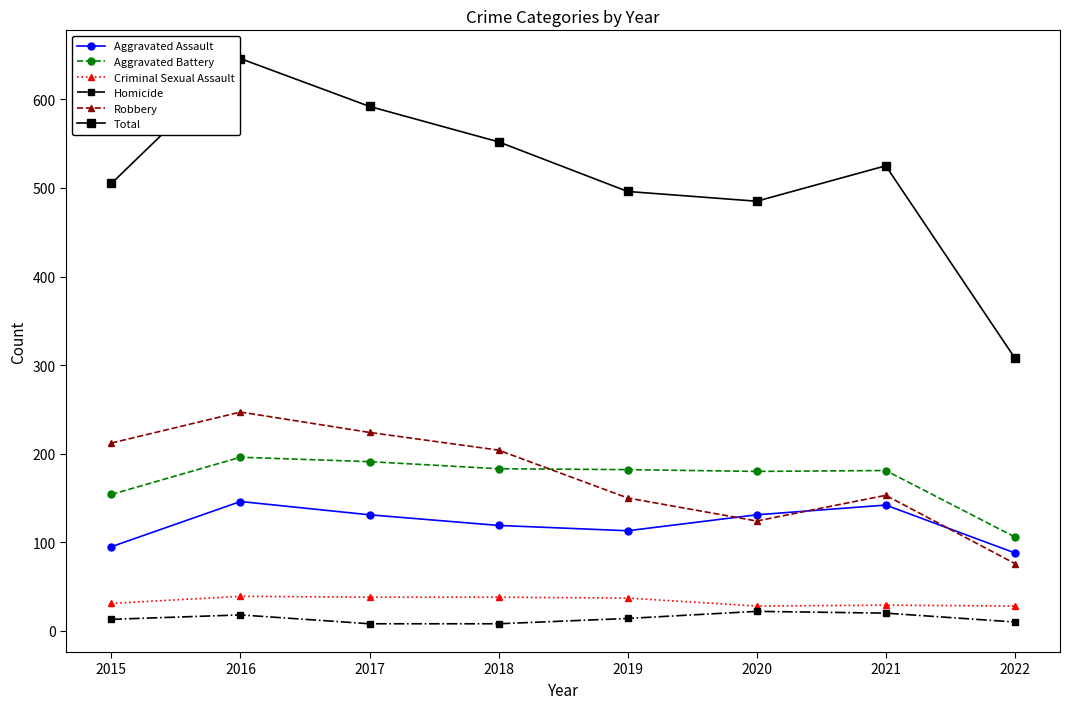

What is the lowest value of the Robbery series?

76